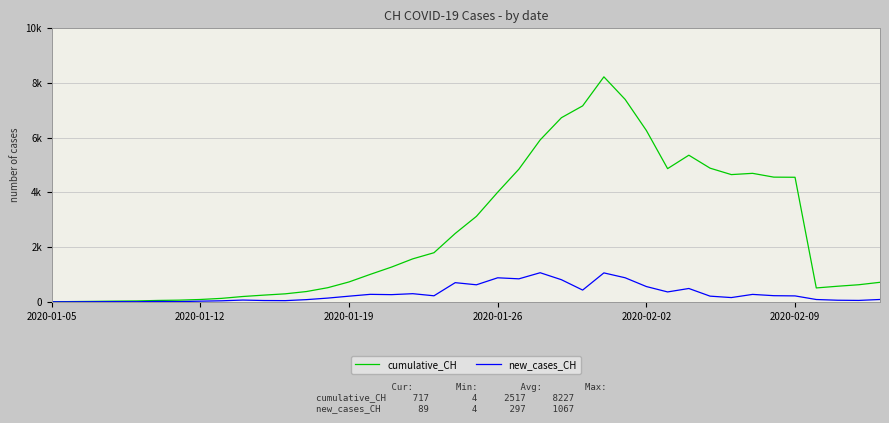

Where does the new_cases_CH series first go above 211?

15